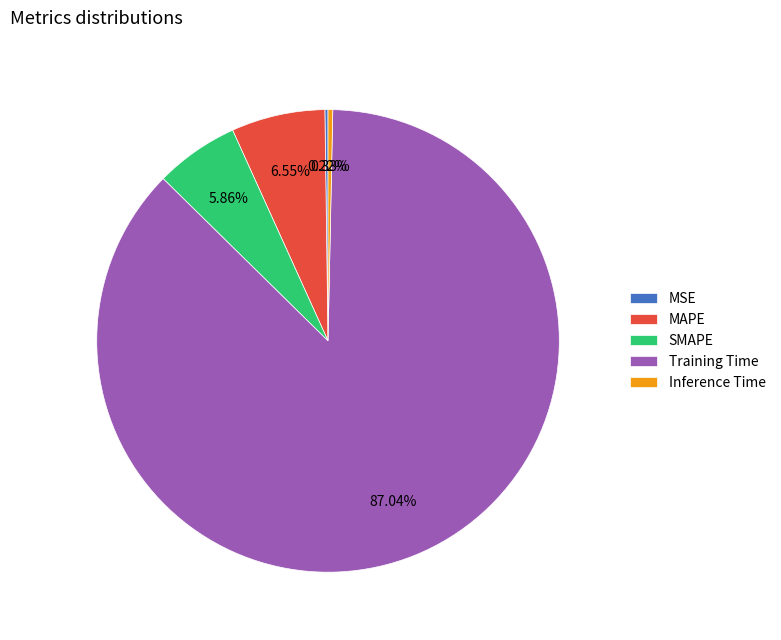

Which has a higher value, MAPE or Training Time?

Training Time